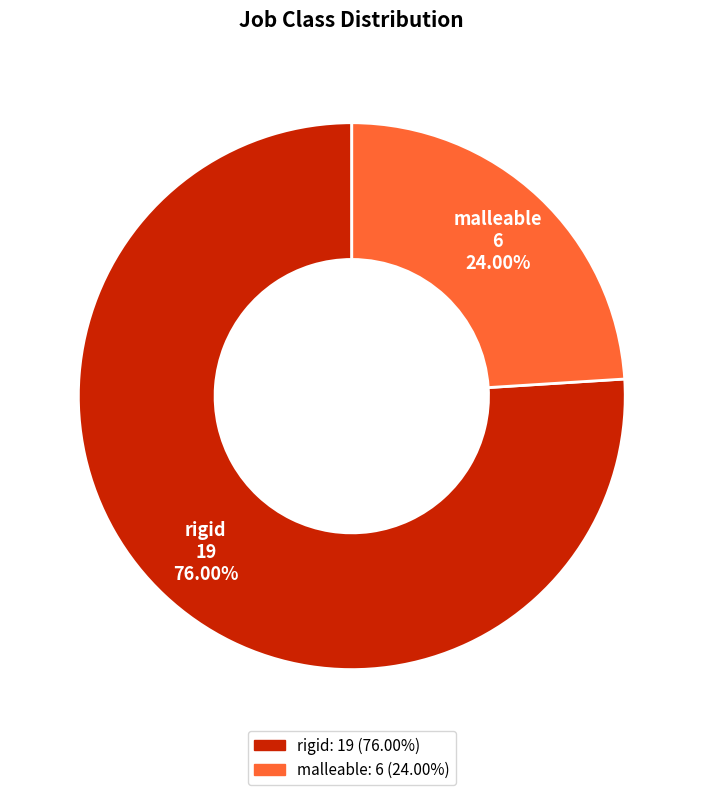

Rank the categories by value from highest to lowest.

rigid, malleable